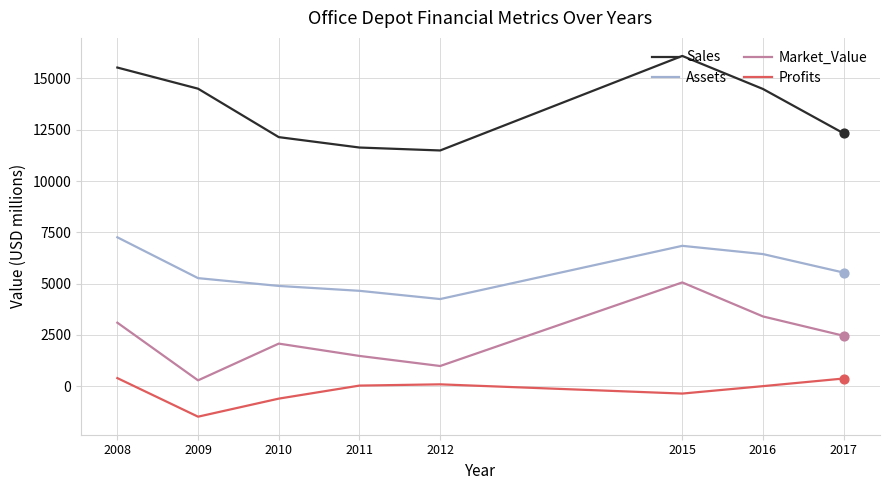

Between 2016 and 2017, which series saw the biggest shift?

Sales